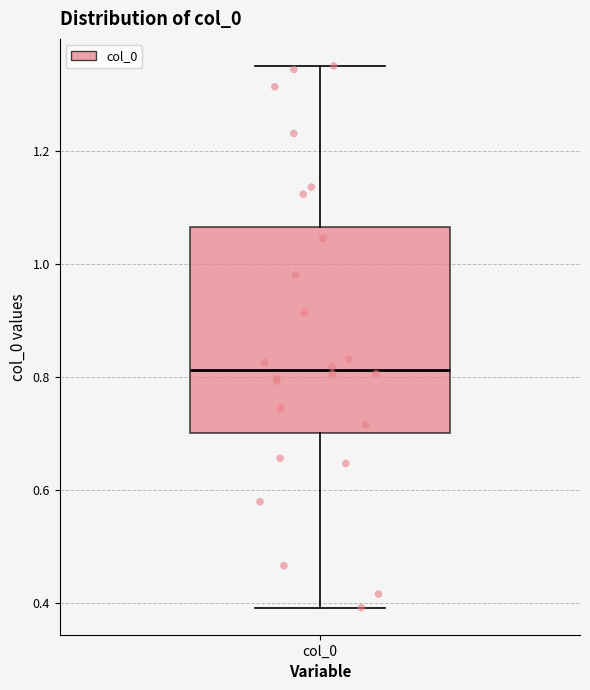

Where does the lower whisker of the box for col_0 end on the y-axis? The values are not printed on the chart, so give them approximately, as read against the axis.

0.40